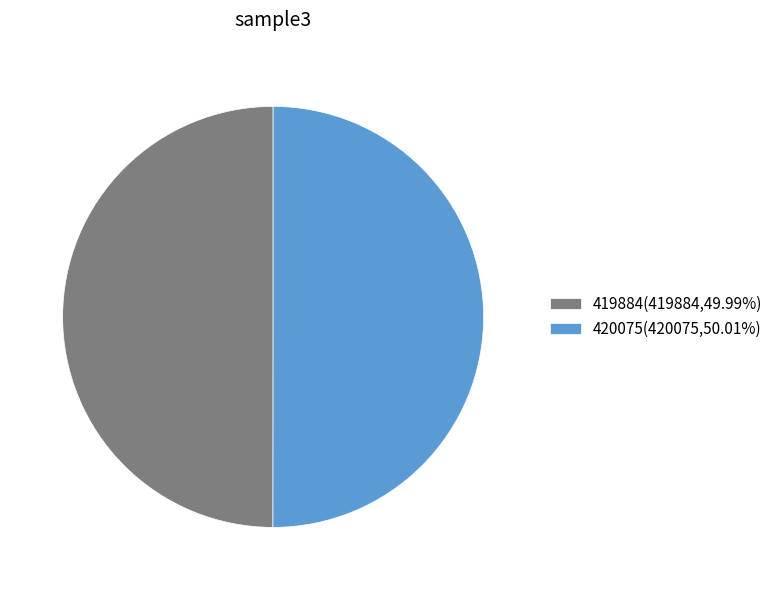

Do 420075(420075,50.01%) and 419884(419884,49.99%) together represent more than half of the pie?

Yes